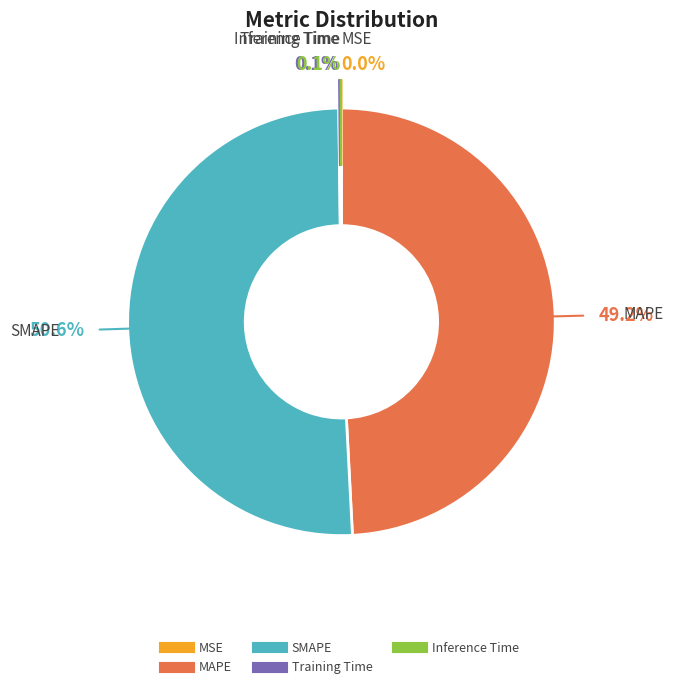

To the nearest percent, what is the difference between the largest and smallest slice percentages?

51%